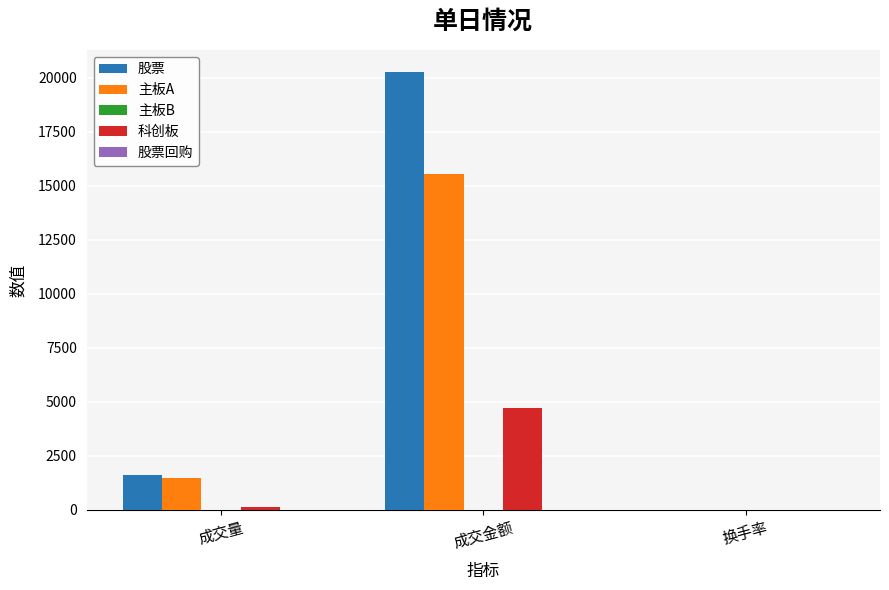

At which label is 主板A closest to 7775?

成交量